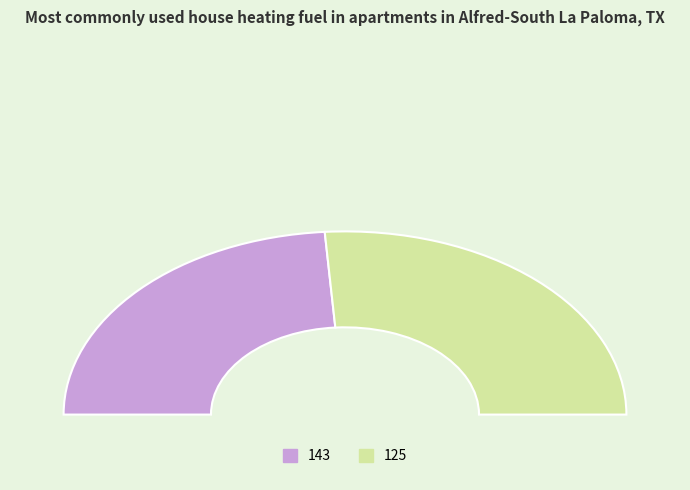

How many segments does this pie chart have?

2